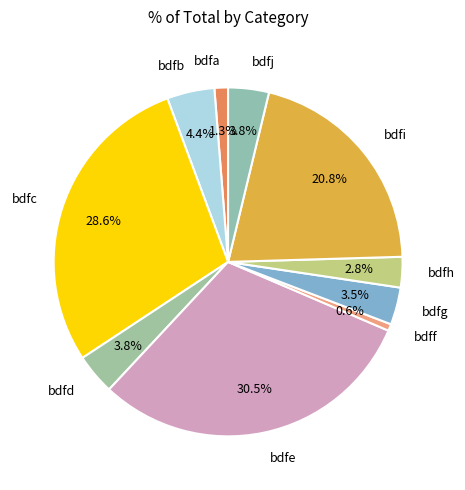

To the nearest percent, what is the combined percentage of bdfj and bdfa?

5%